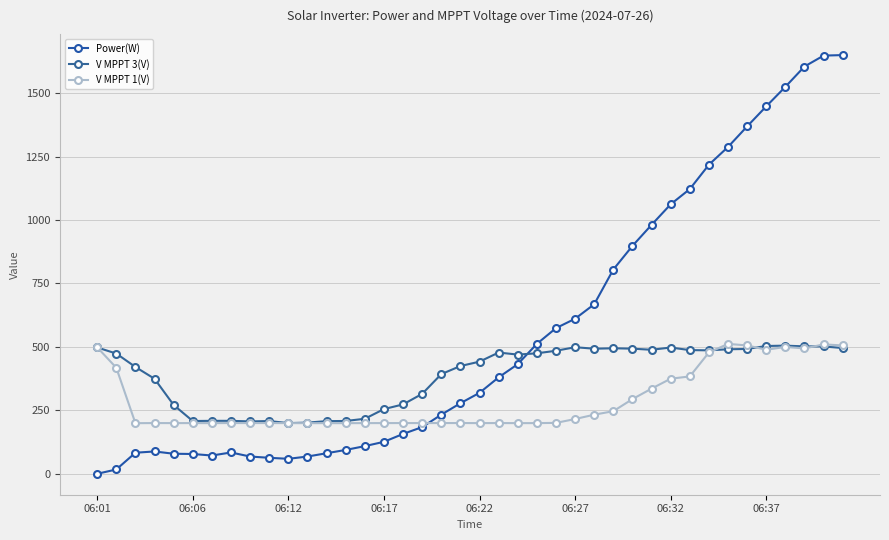

Is this an area chart (filled region under the line)?

No